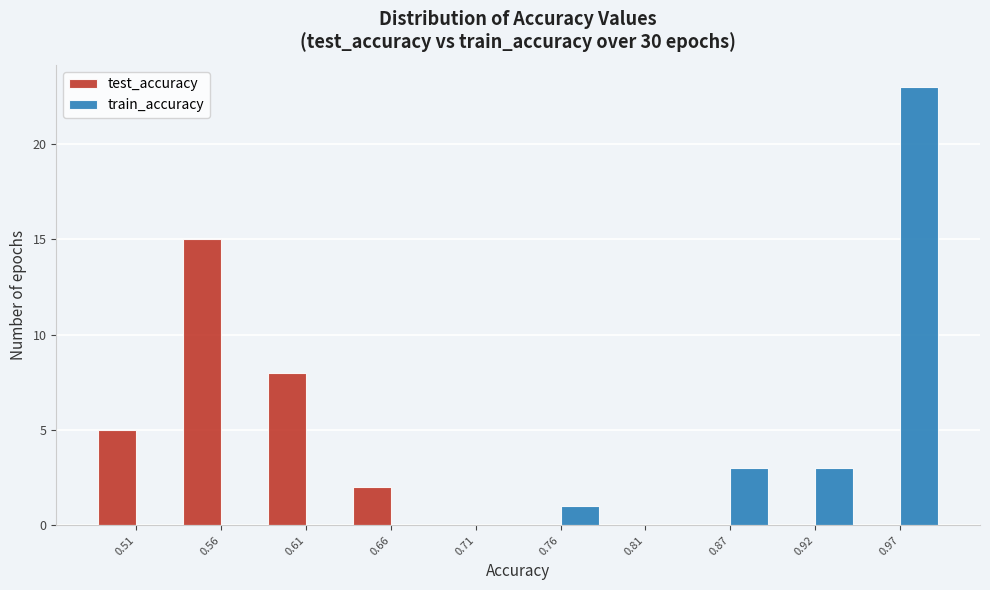

What is the height of the train_accuracy bar covering 0.74 to 0.79 on the x-axis? Neither the bar edges nor the heights are printed on the chart, so give them approximately, as read against the axes.

1